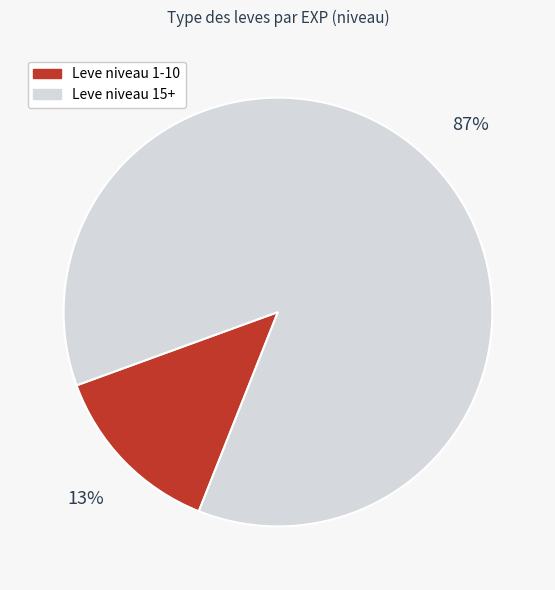

Is there any slice that represents more than half of the pie?

Yes